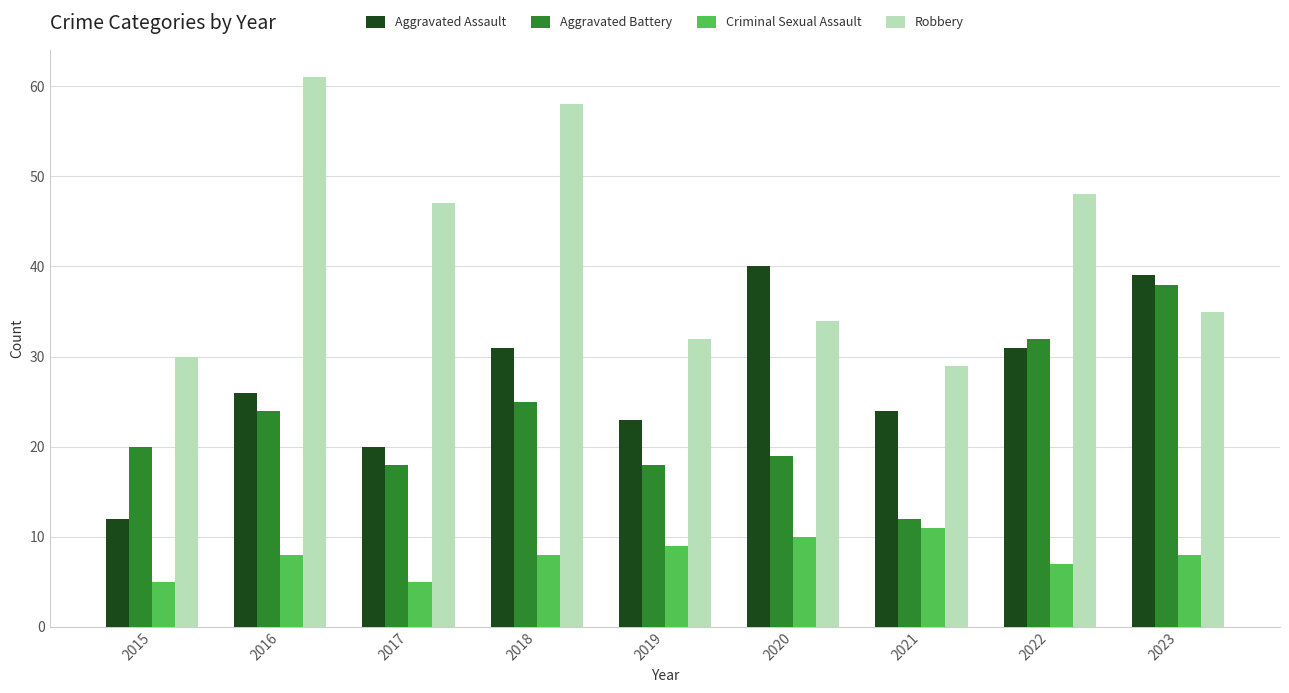

What is the maximum value shown in the chart?

61